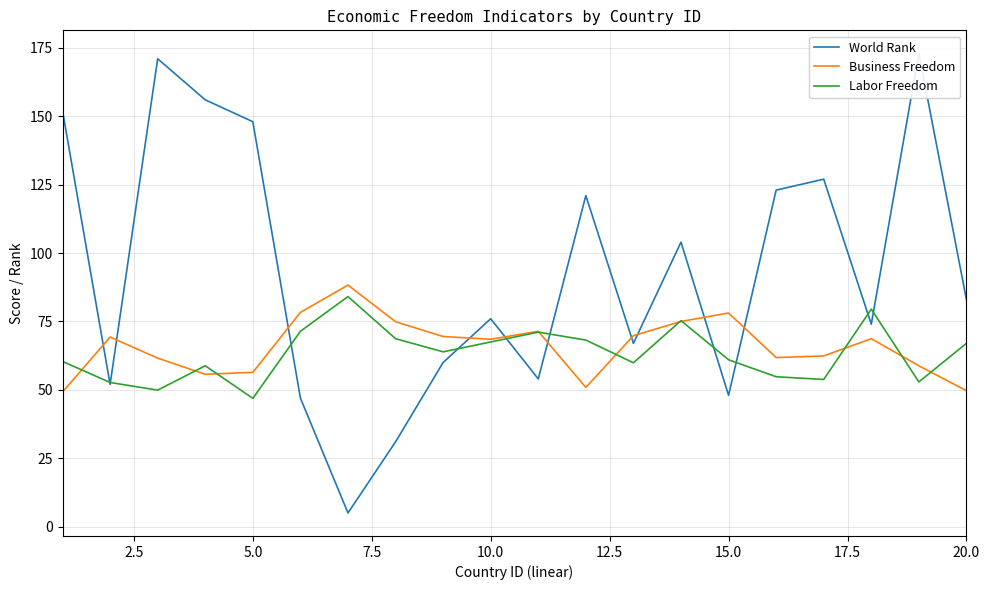

What is the highest value of the Business Freedom series?

88.3